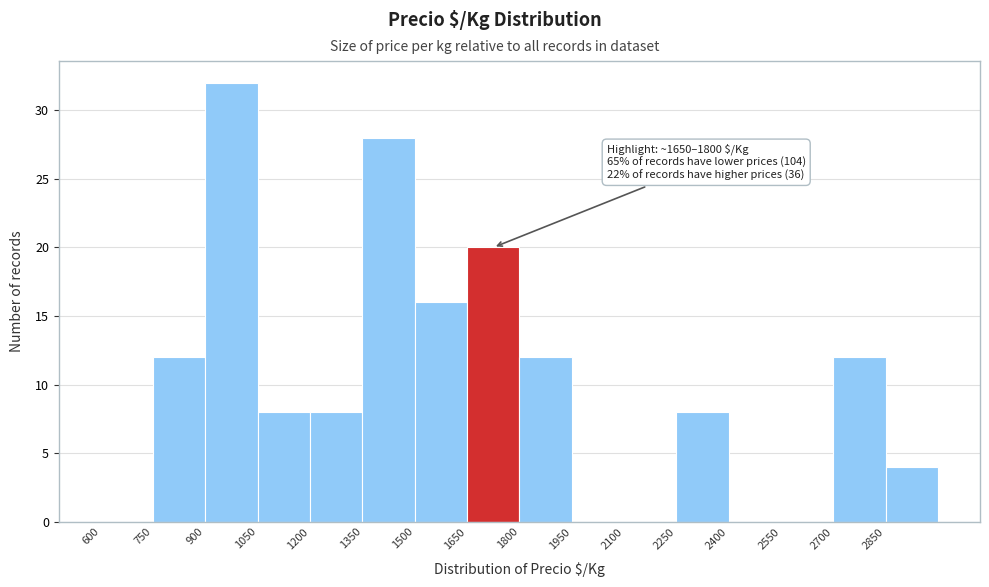

Over which range of the x-axis is the bar tallest?

900 to 1050